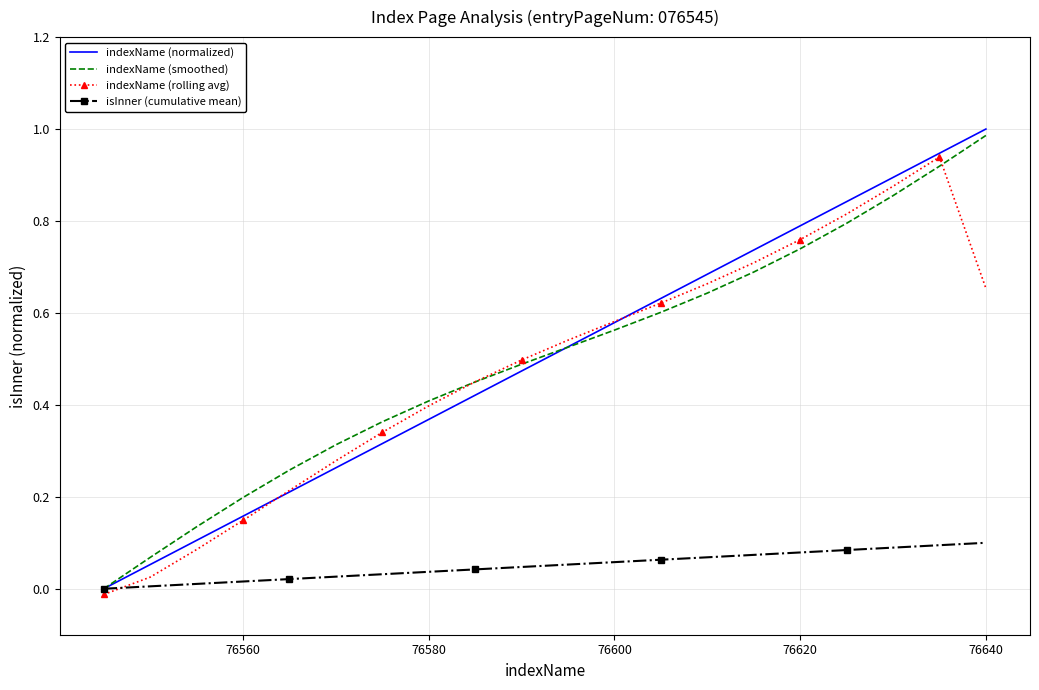

What are all the series names shown in the legend?

indexName (normalized), indexName (smoothed), indexName (rolling avg), isInner (cumulative mean)